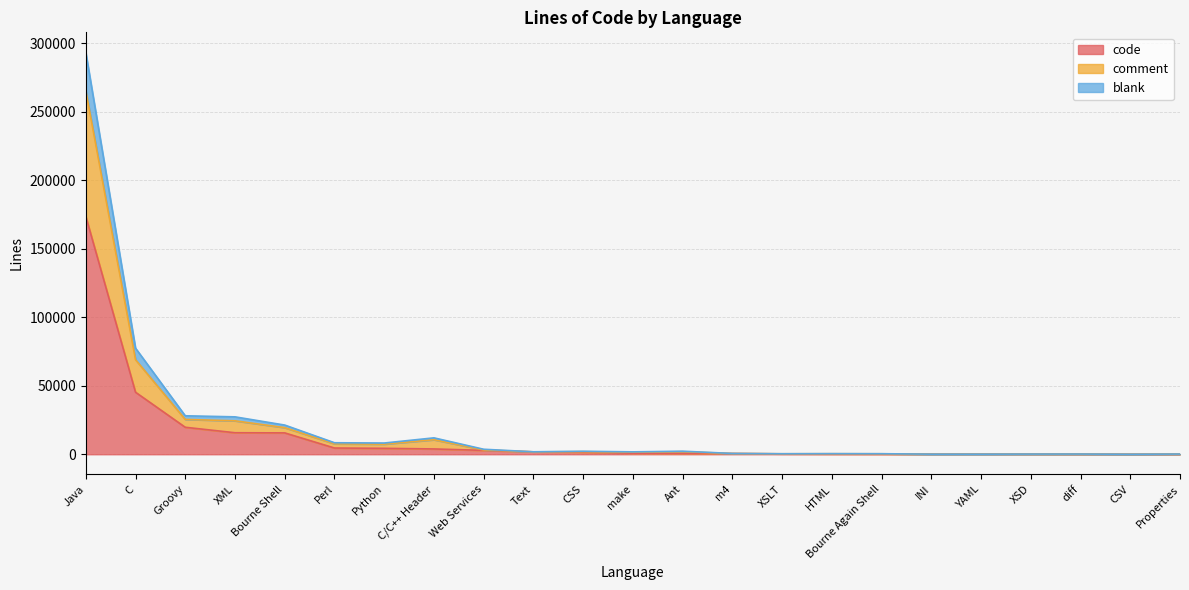

What is the total value across all series at C/C++ Header?

11969